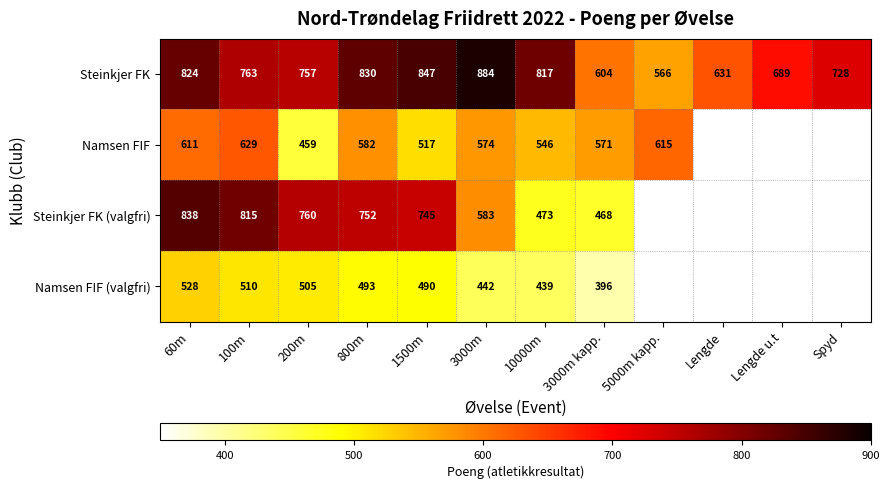

What is the total value across all series at 3000m?

2483